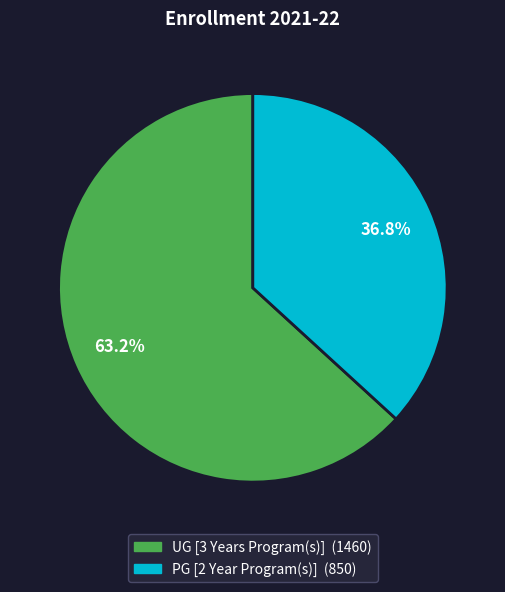

What percentage is the UG [3 Years Program(s)] slice, to the nearest percent?

63%